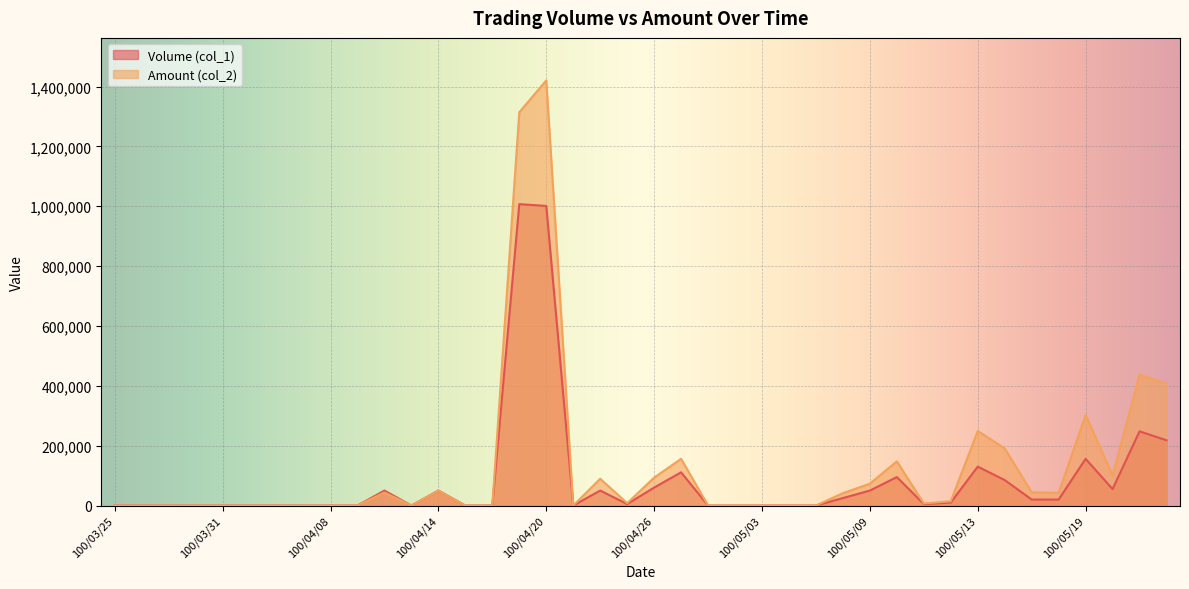

At which label does Amount (col_2) reach its minimum?

100/03/25